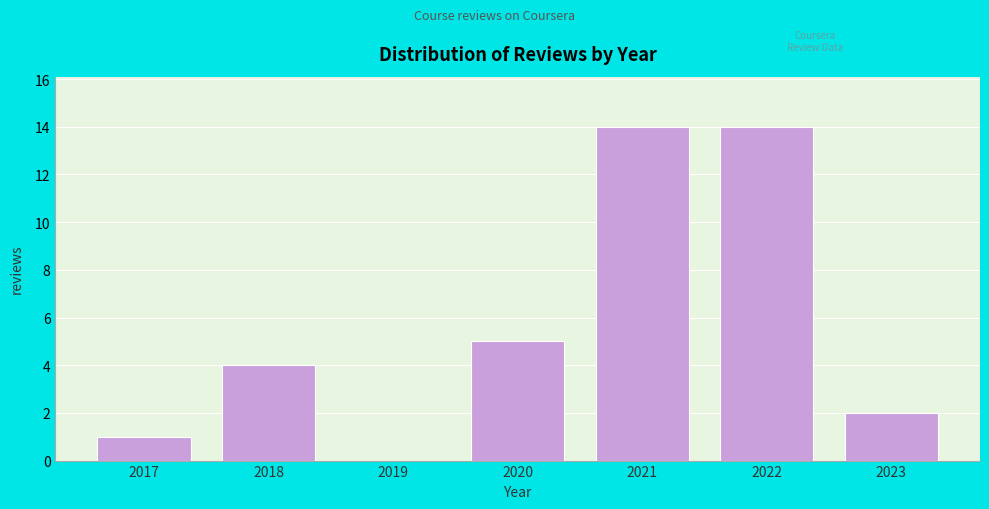

Reading left to right, list all the values displayed in this chart.

2017=1	2018=4	2019=0	2020=5	2021=14	2022=14	2023=2